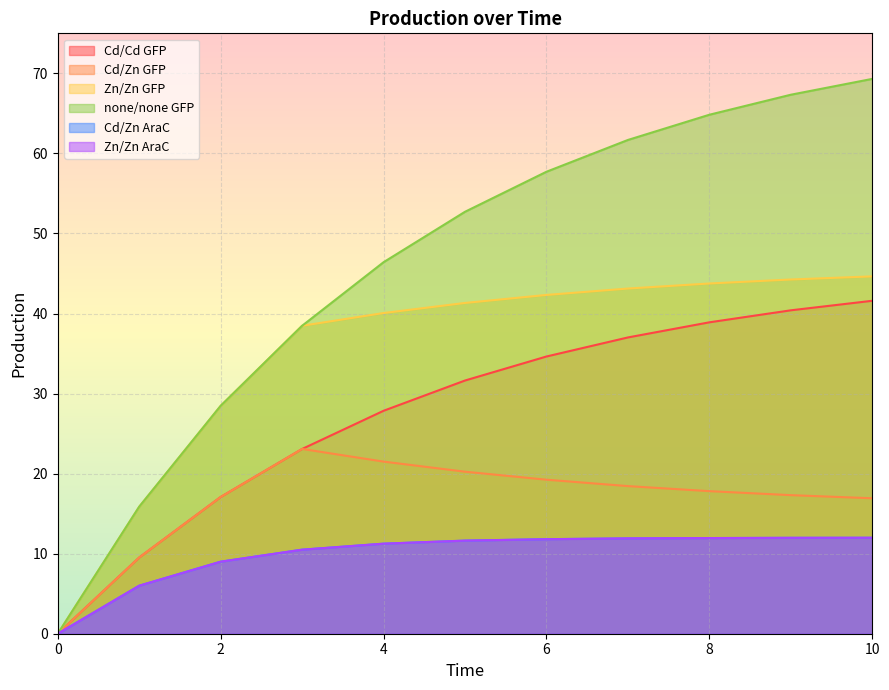

At which label does none/none GFP first exceed 52?

5